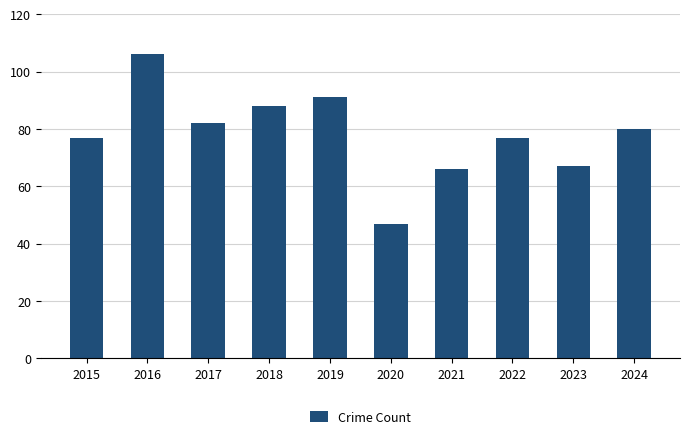

What is the ratio of the value at 2019 to the value at 2022?

1.2